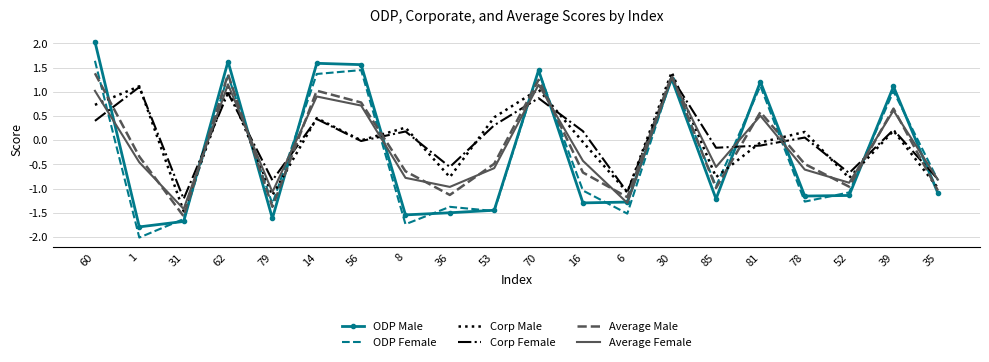

How many distinct data groups are displayed?

6